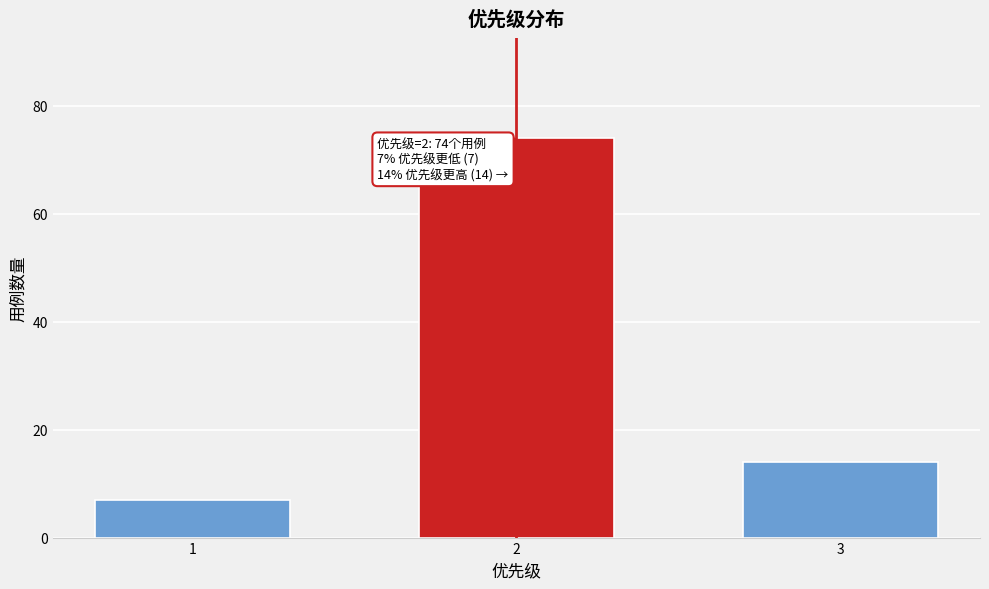

Reading left to right, what are all the values shown in this chart?

1=7	2=74	3=14